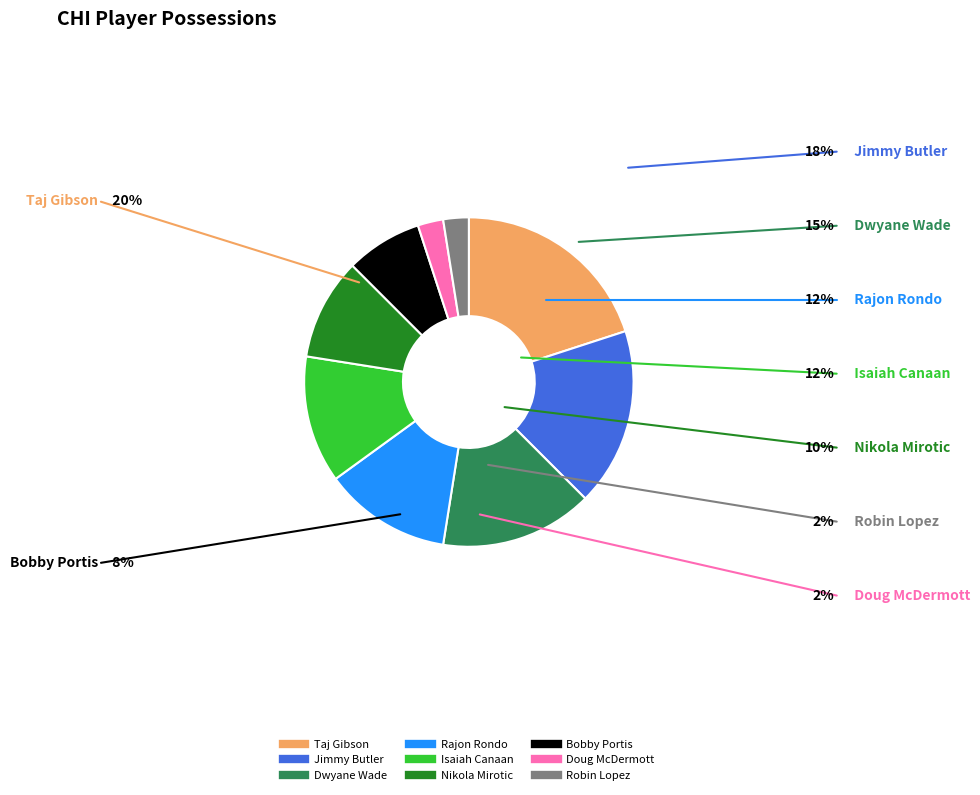

Which category has the biggest portion of the pie?

Taj Gibson